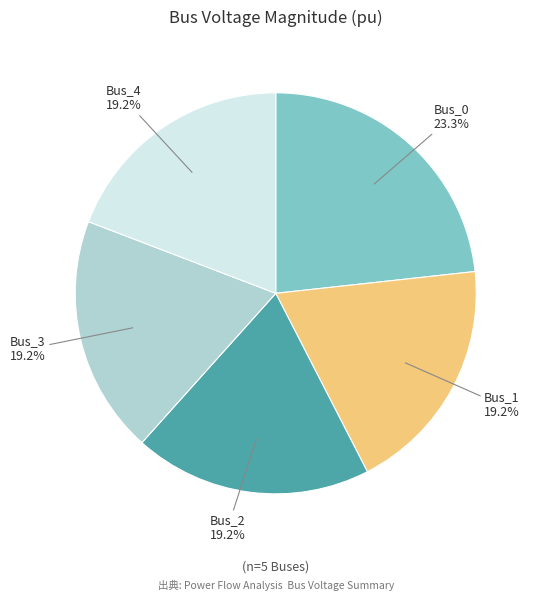

Is Bus_2 the majority of the pie?

No